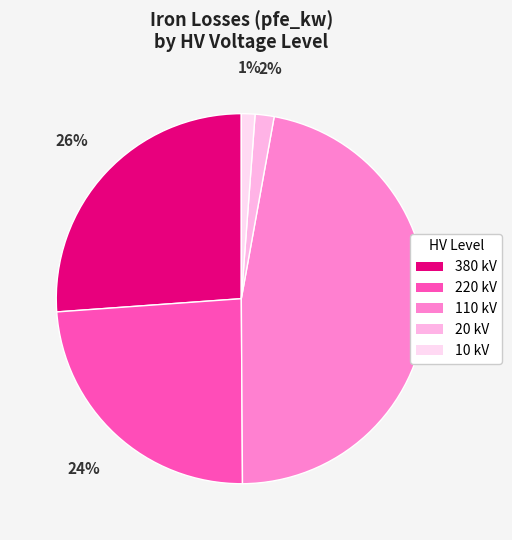

To the nearest percent, what percentage of the pie is 20 kV?

2%